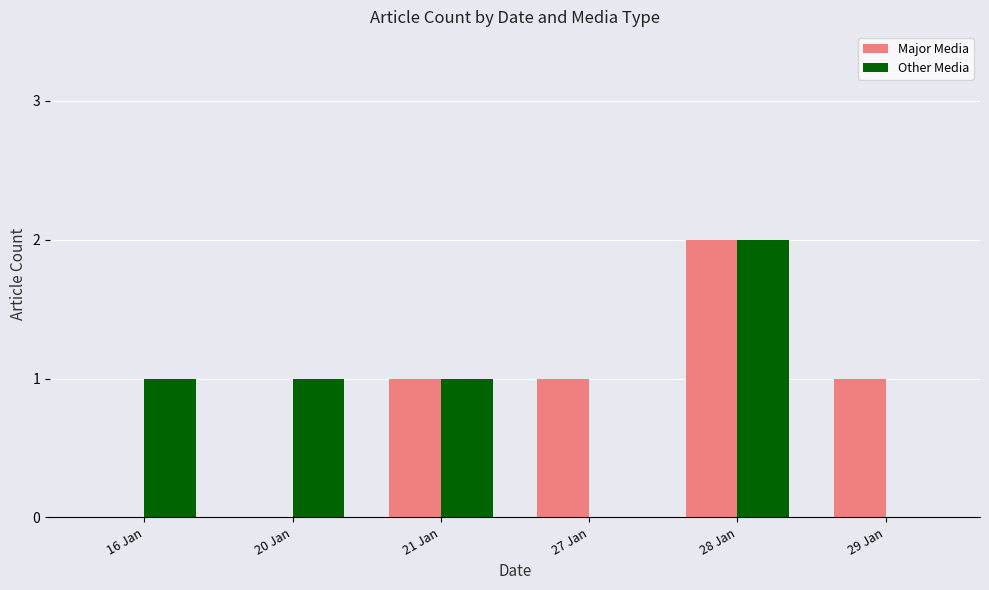

What is the sum of the Major Media values at 16 Jan and 28 Jan?

2